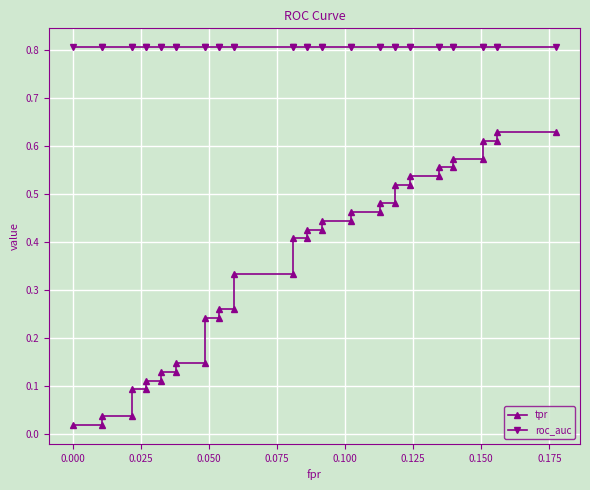

True or false: tpr has more than 0 points higher than both neighbors.

False